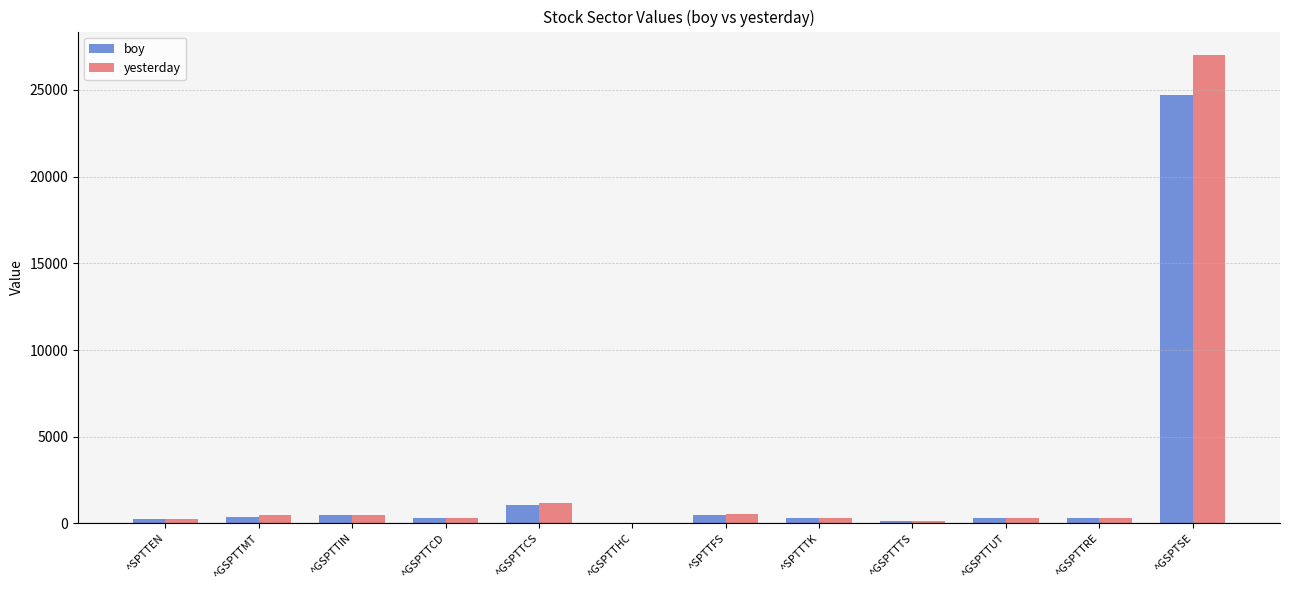

What is the sum of all boy values?

28737.5